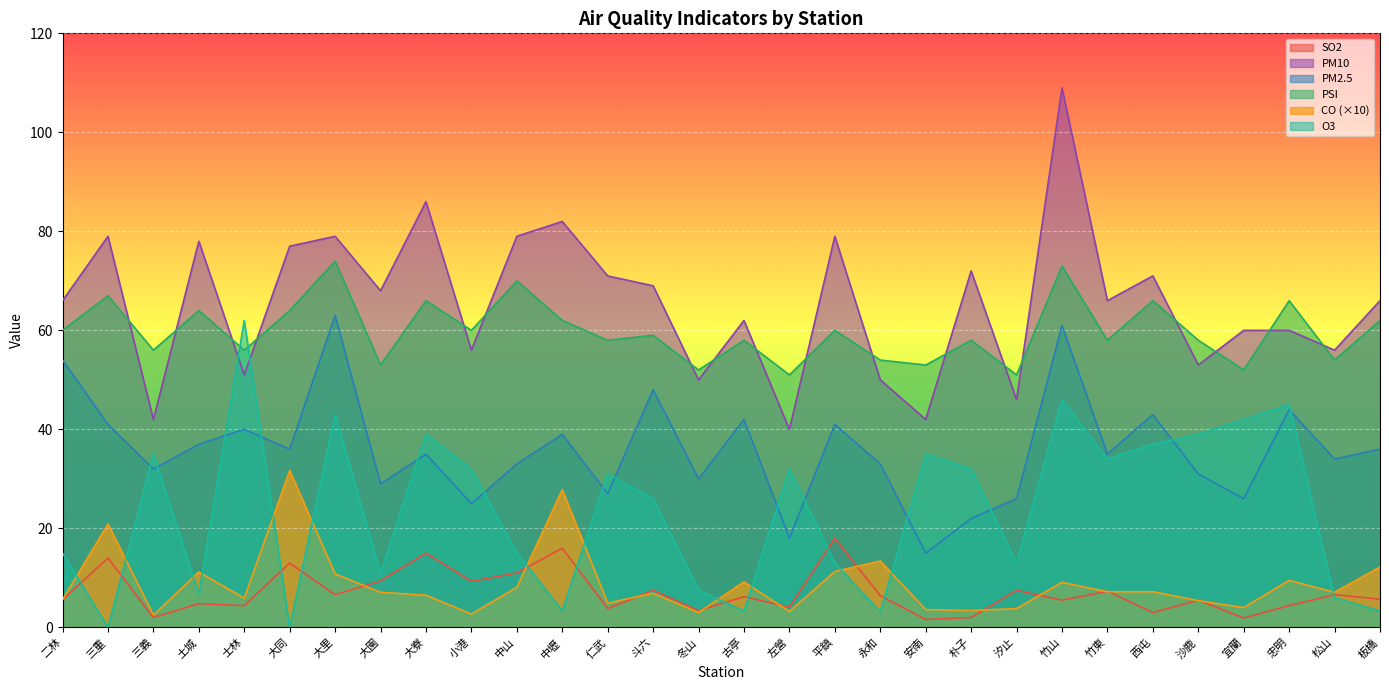

Read the PSI value at 汐止.

51.0